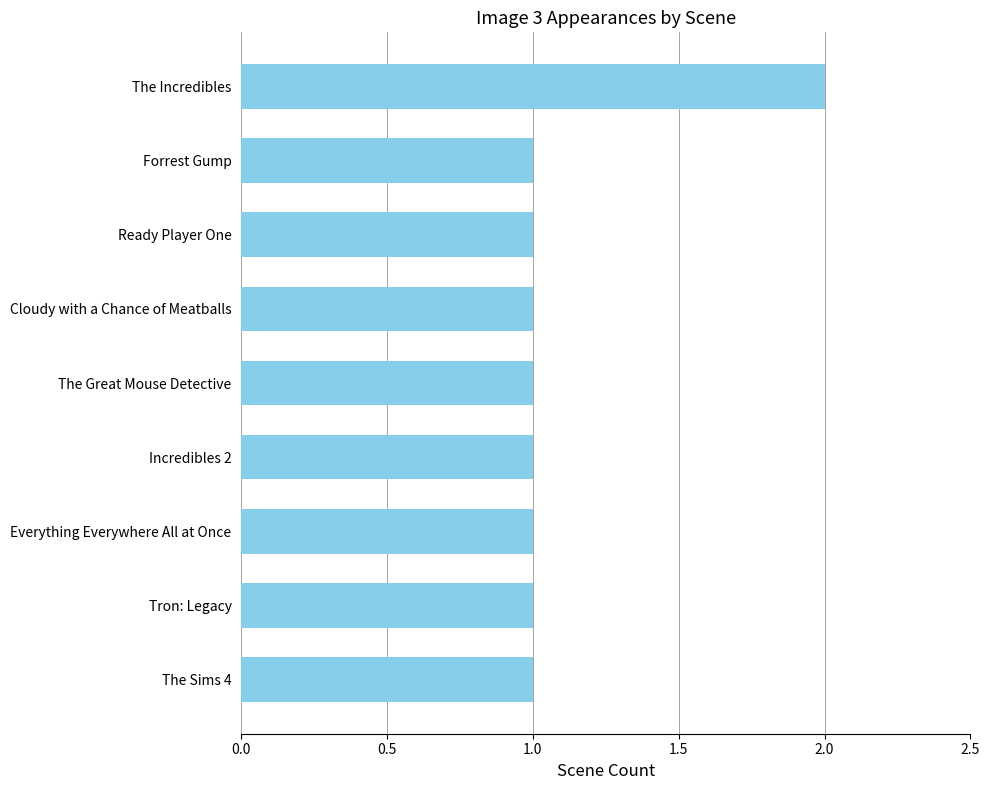

What is the label of the 6th bar from the top?

Incredibles 2